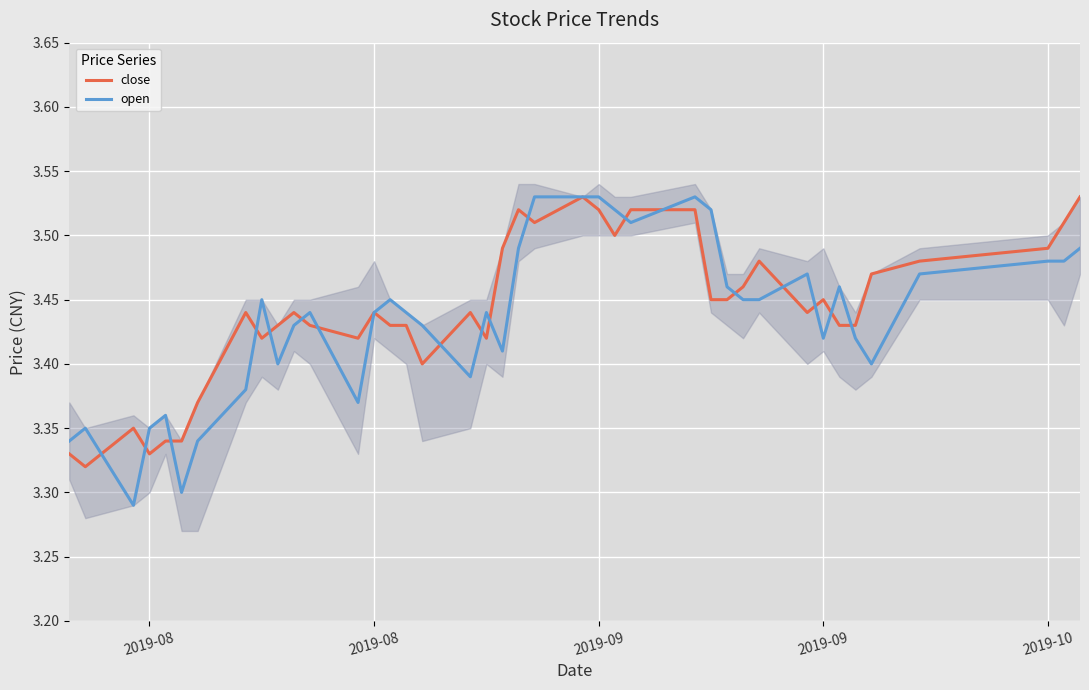

Which series ends up on top after the final intersection of open and close?

close